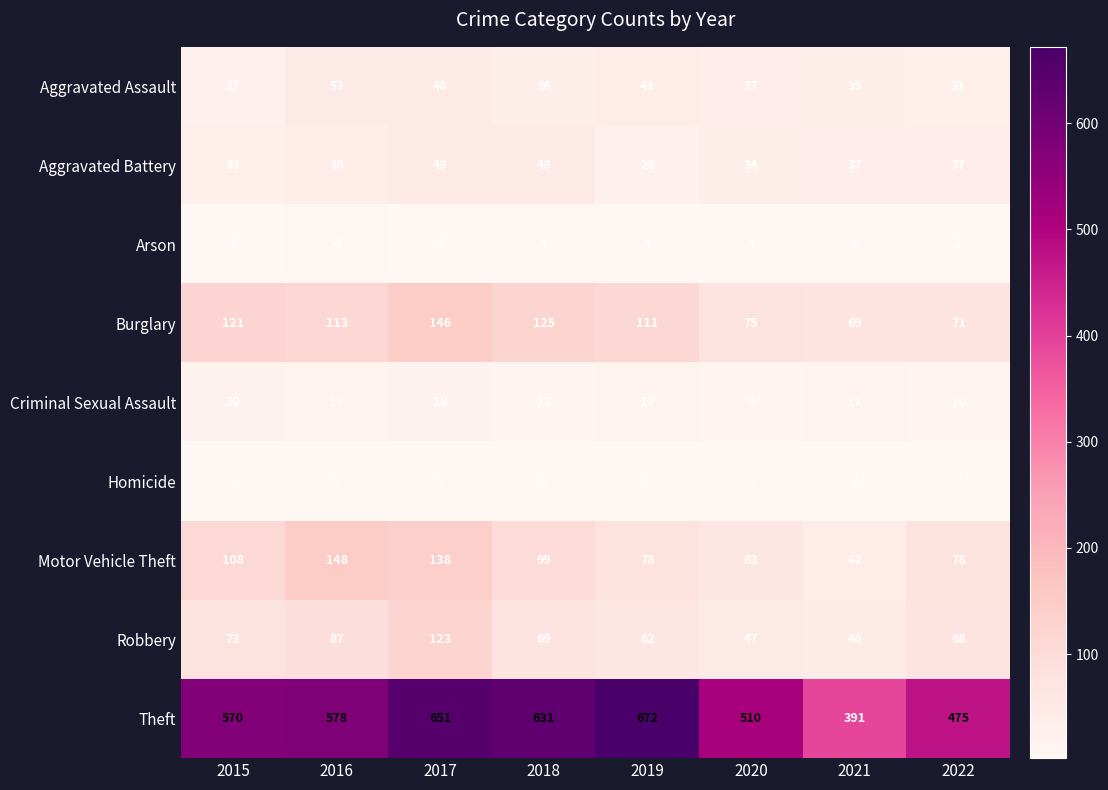

What value does the Aggravated Battery series have at 2020?

34